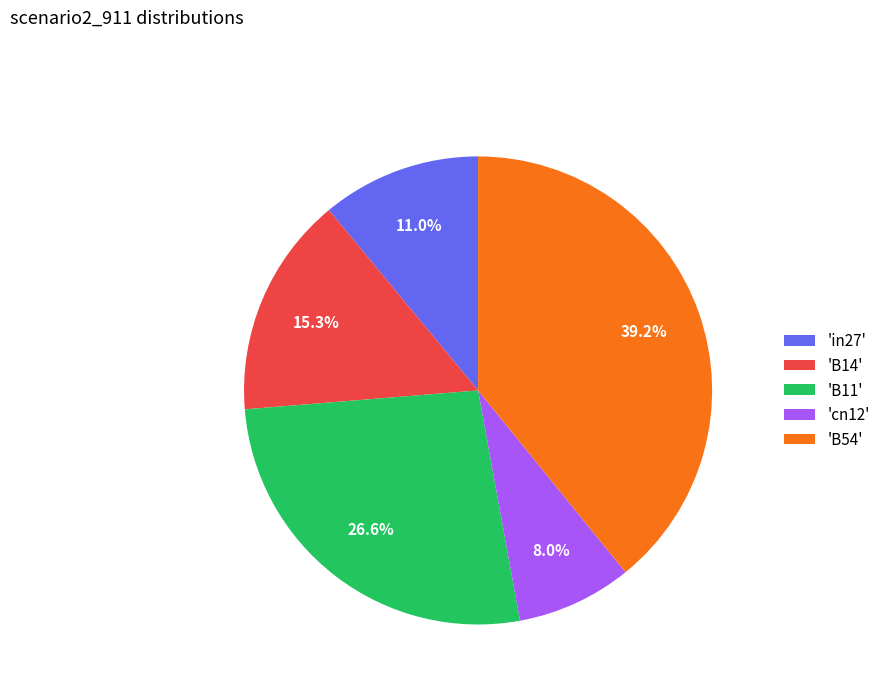

Is there any slice that represents more than half of the pie?

No